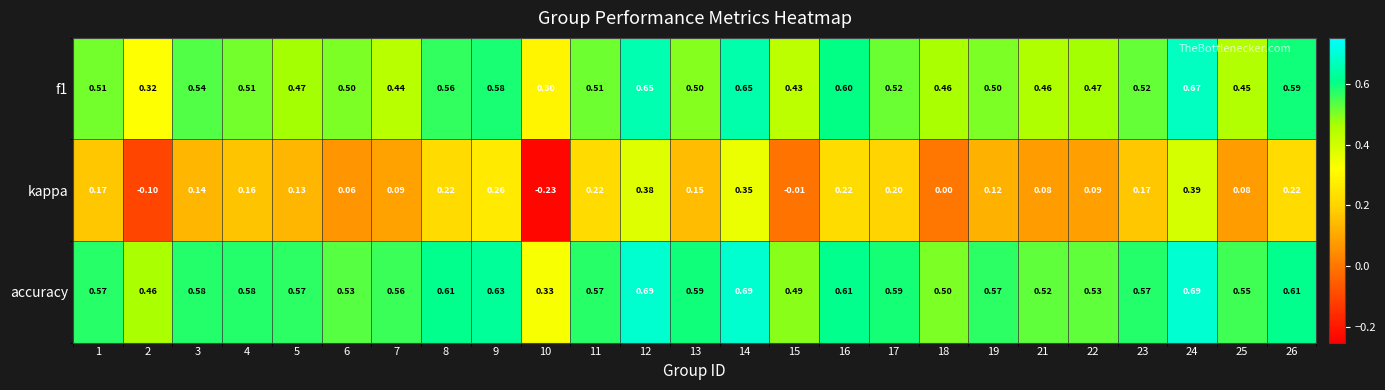

Which series has the largest total across all categories?

accuracy